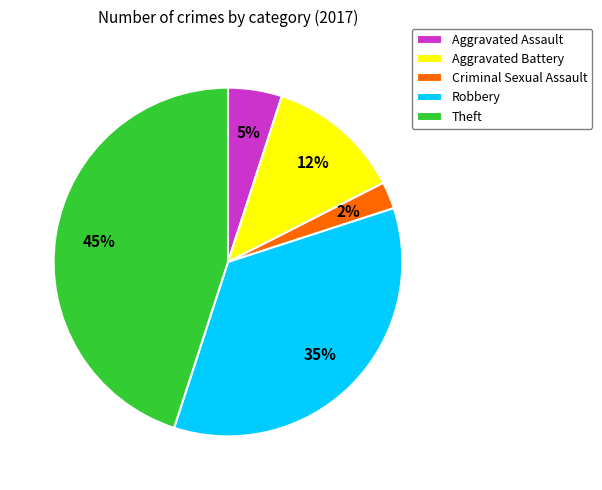

Which has a higher value, Criminal Sexual Assault or Aggravated Assault?

Aggravated Assault